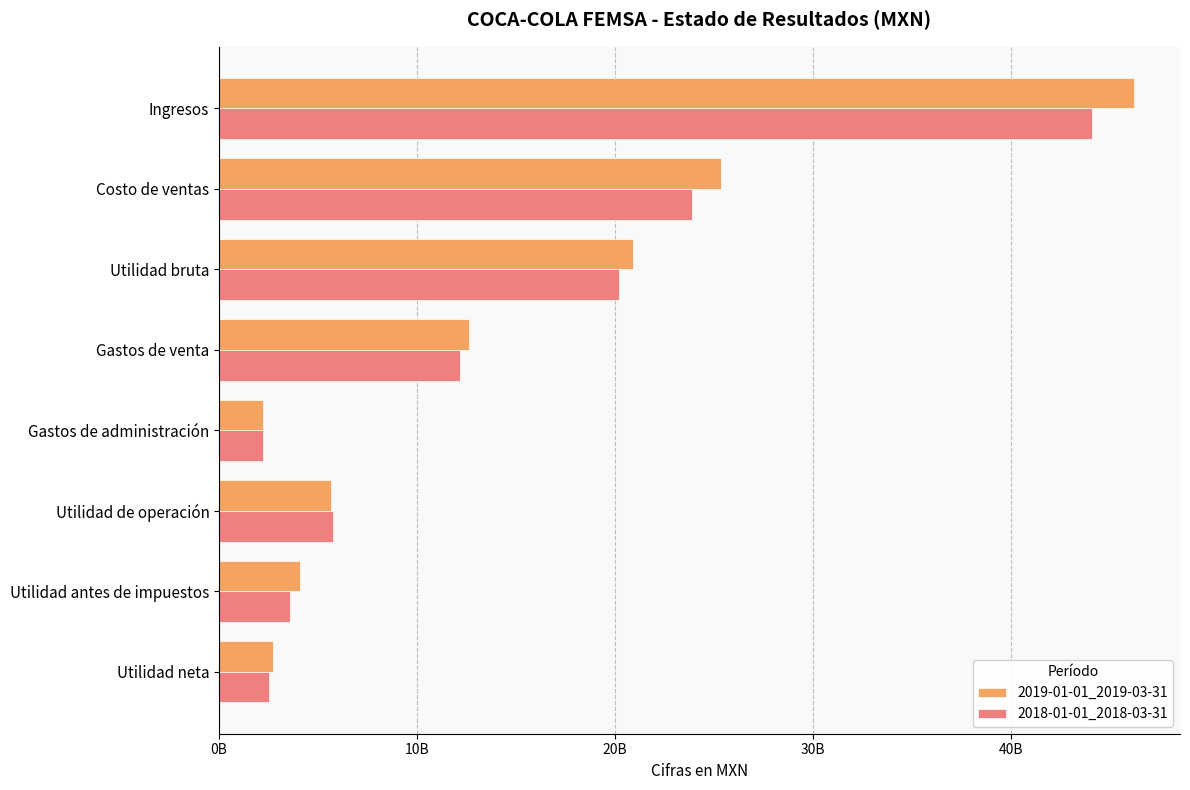

What is the average value of the 2019-01-01_2019-03-31 series?

14978855125